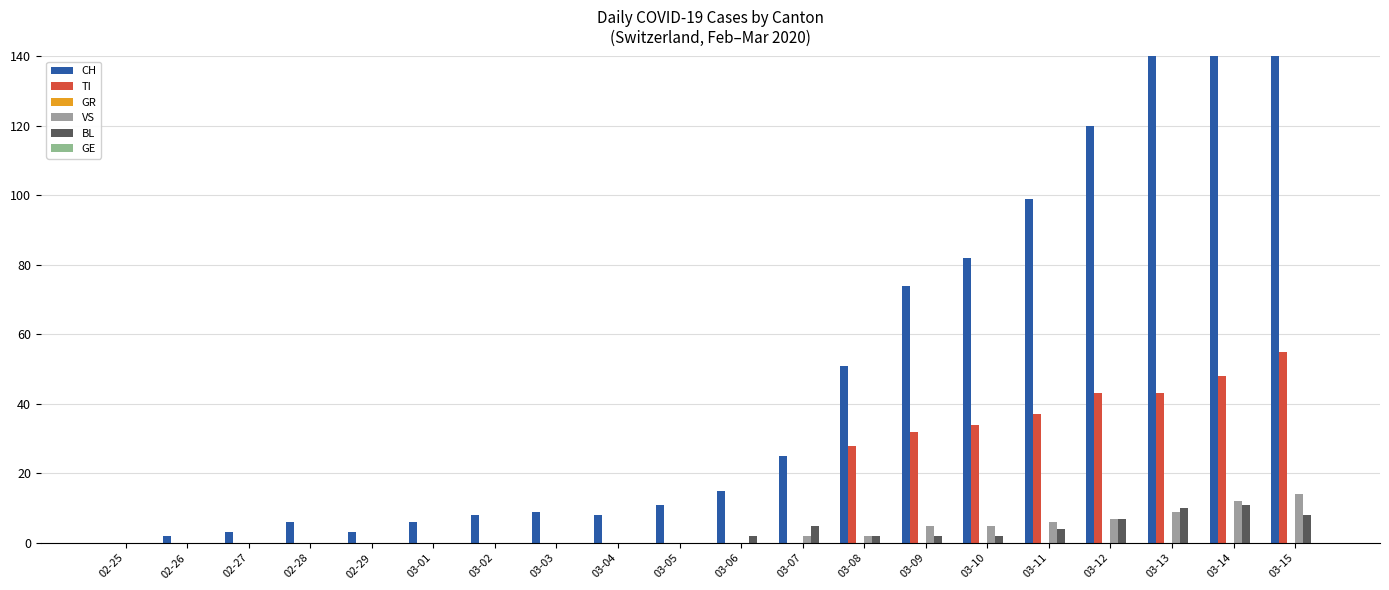

How many values in the TI series exceed 0?

8